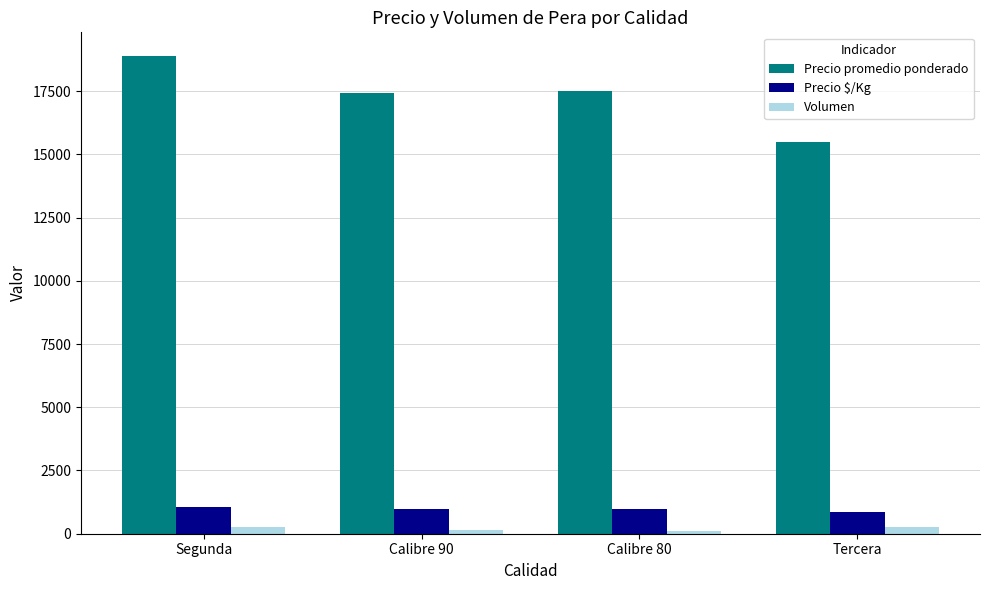

Which series has the widest spread of values?

Precio promedio ponderado